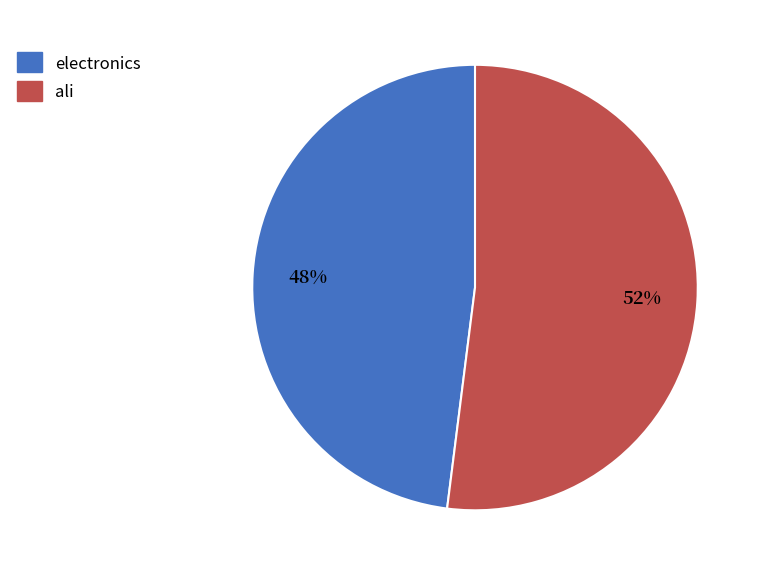

True or false: ali accounts for 52% of the total.

True